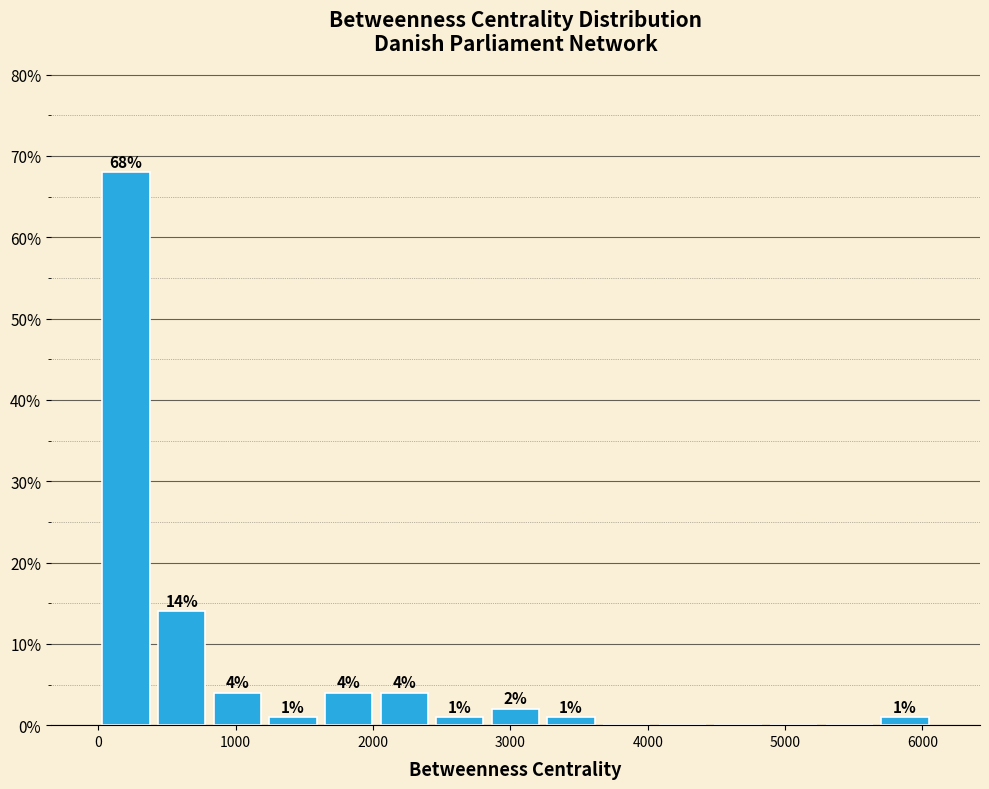

Which range on the x-axis has the tallest bar?

0 to 400